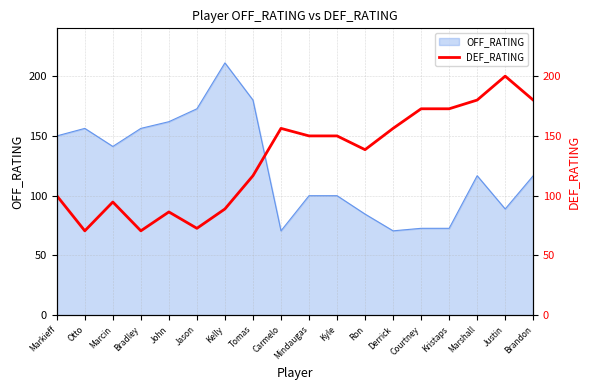

What is the minimum value shown in the chart?

70.6